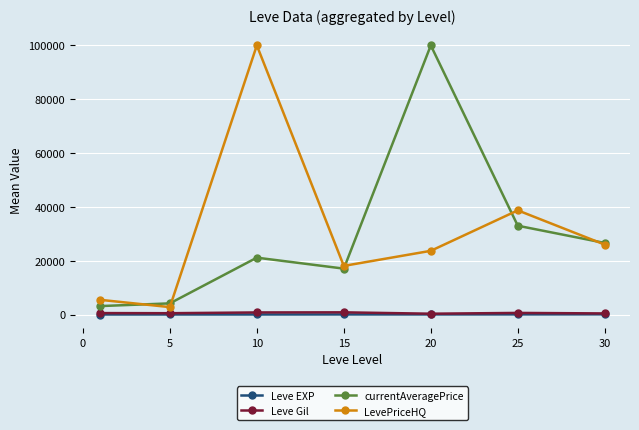

In LevePriceHQ, how many points are higher than both neighbors (excluding endpoints)?

2